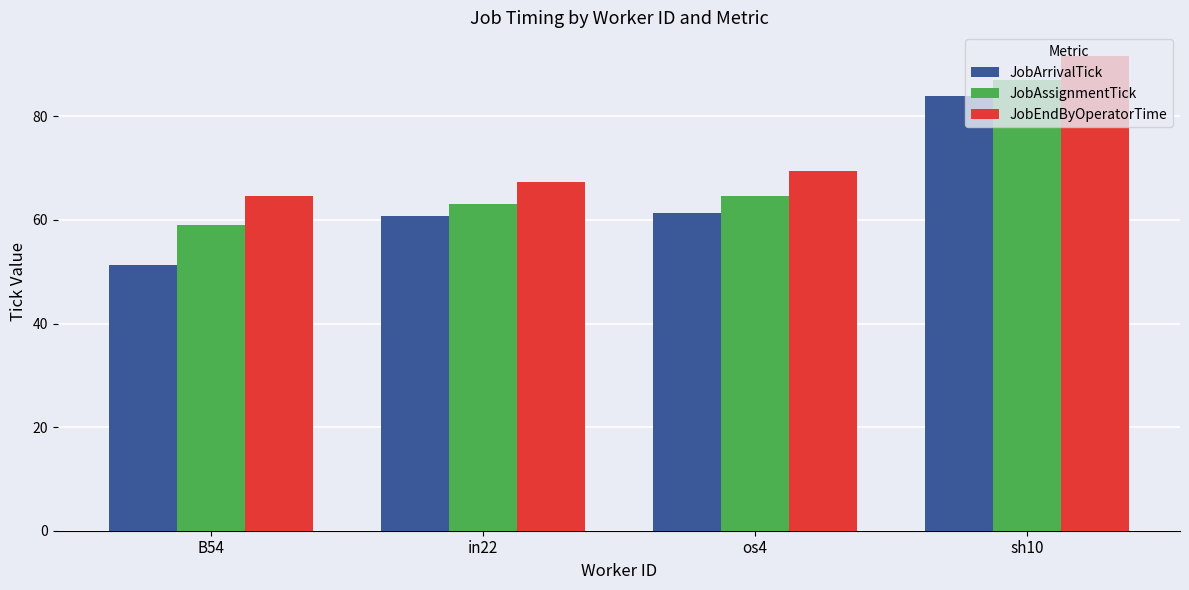

Reading right to left, list all the values displayed in this chart.

JobArrivalTick: 84.0	61.3	60.8	51.4
JobAssignmentTick: 87.0	64.6	63.1	58.9
JobEndByOperatorTime: 91.6	69.4	67.3	64.5